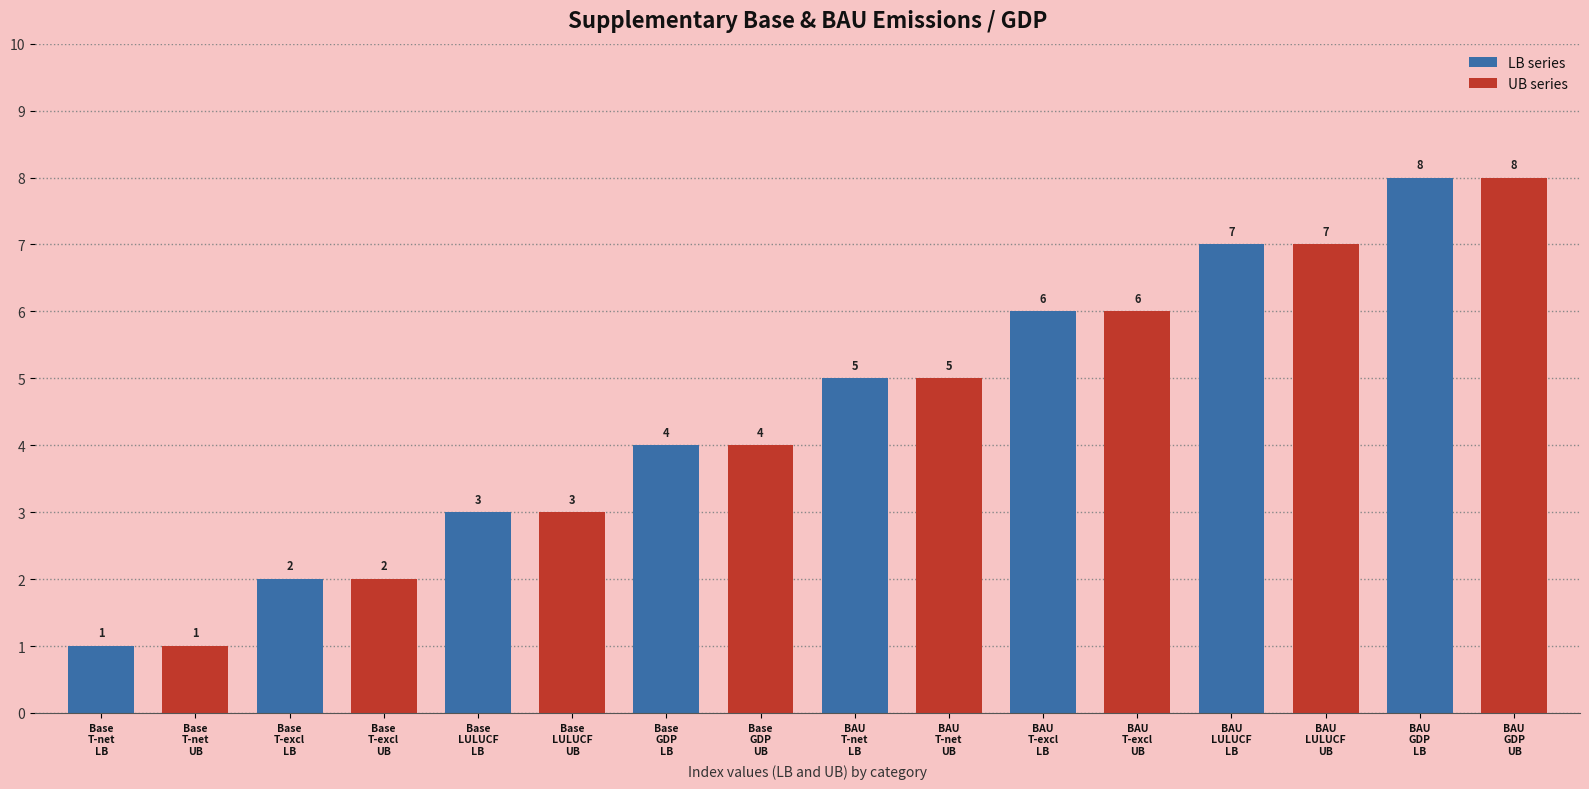

Rank the categories by value from highest to lowest.

Supp_BAU_GDP_LB, Supp_BAU_GDP_UB, Supp_BAU_CO2eq_emissions_LULUCF_LB, Supp_BAU_CO2eq_emissions_LULUCF_UB, Supp_BAU_CO2eq_emissions_Total-excl_LB, Supp_BAU_CO2eq_emissions_Total-excl_UB, Supp_BAU_CO2eq_emissions_Total-net_LB, Supp_BAU_CO2eq_emissions_Total-net_UB, Supp_Base_GDP_LB, Supp_Base_GDP_UB, Supp_Base_CO2eq_emissions_LULUCF_LB, Supp_Base_CO2eq_emissions_LULUCF_UB, Supp_Base_CO2eq_emissions_Total-excl_LB, Supp_Base_CO2eq_emissions_Total-excl_UB, Supp_Base_CO2eq_emissions_Total-net_LB, Supp_Base_CO2eq_emissions_Total-net_UB